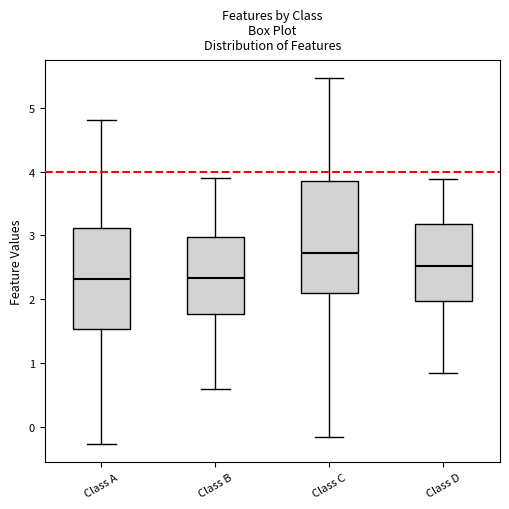

Which box has the highest median line?

Class C